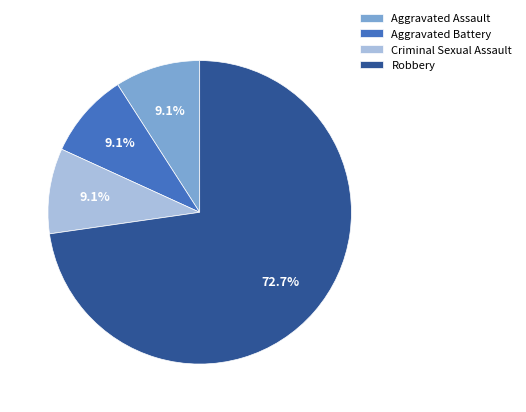

What portion of the pie excludes Robbery?

27.3%